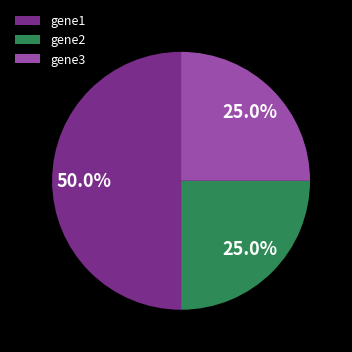

What is the ratio of the value at gene1 to the value at gene3?

2.0